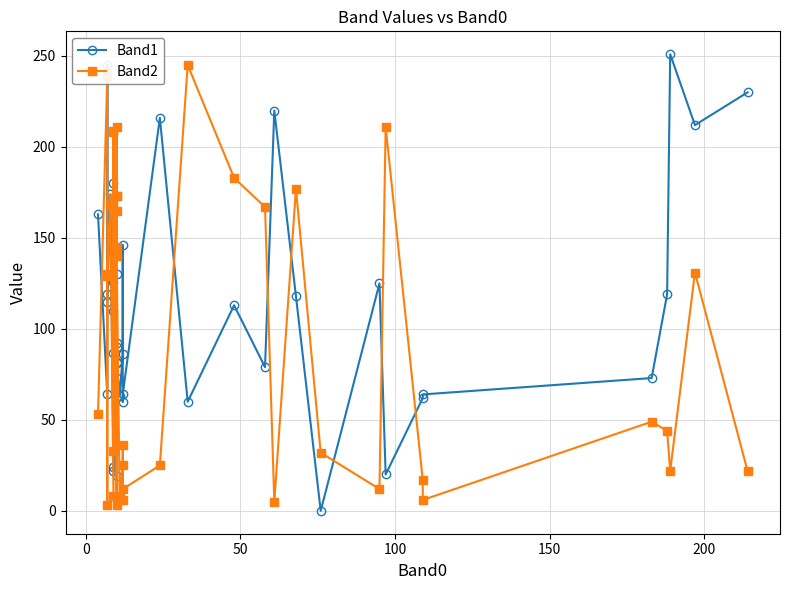

What are all the series names shown in the legend?

Band1, Band2